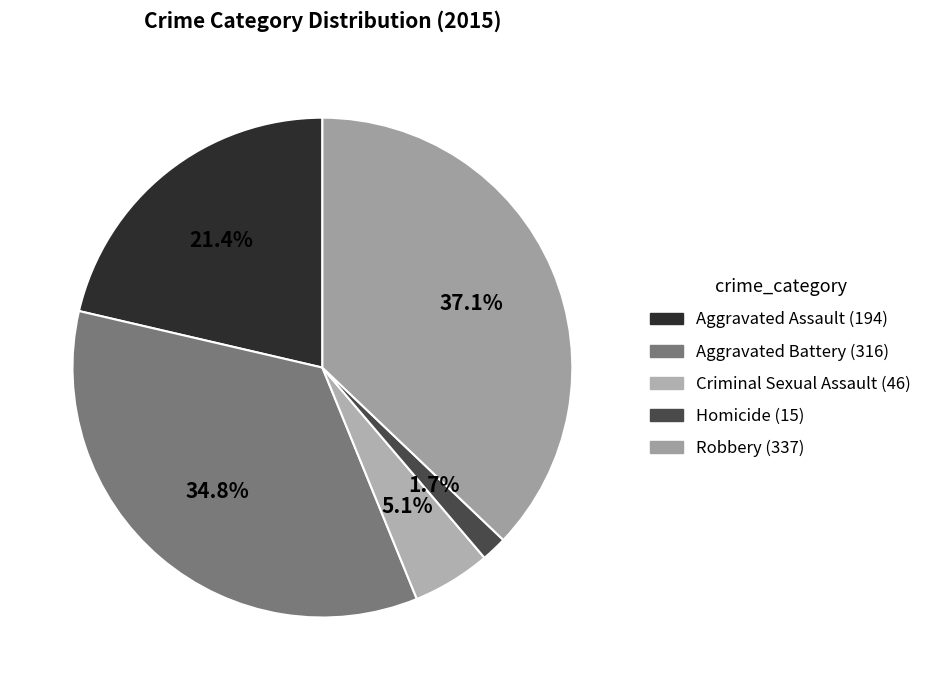

How many segments does this pie chart have?

5